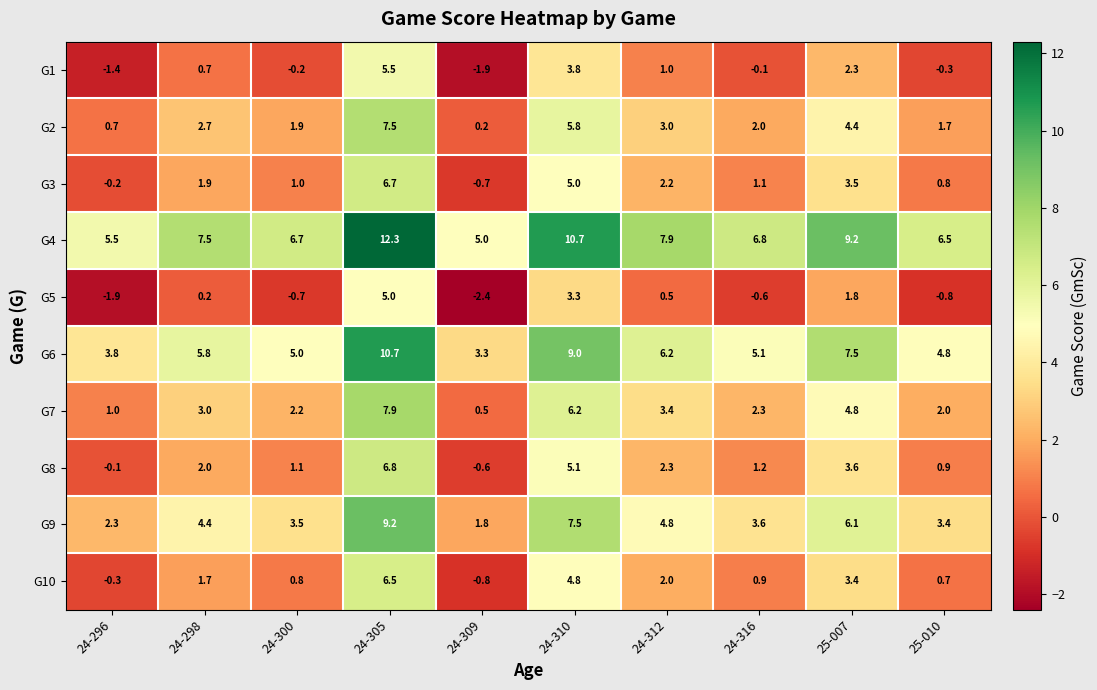

The G3 series shows -0.2 at 24-296. True or false?

True